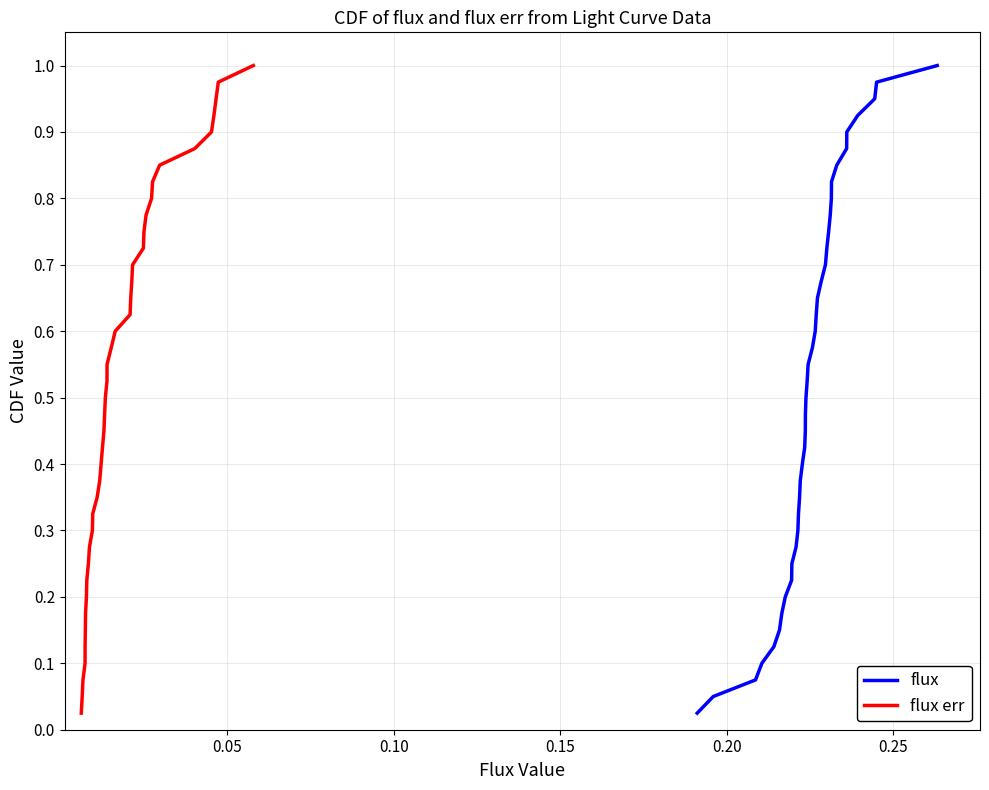

Rank the series at 17 from lowest to highest value.

flux, flux err